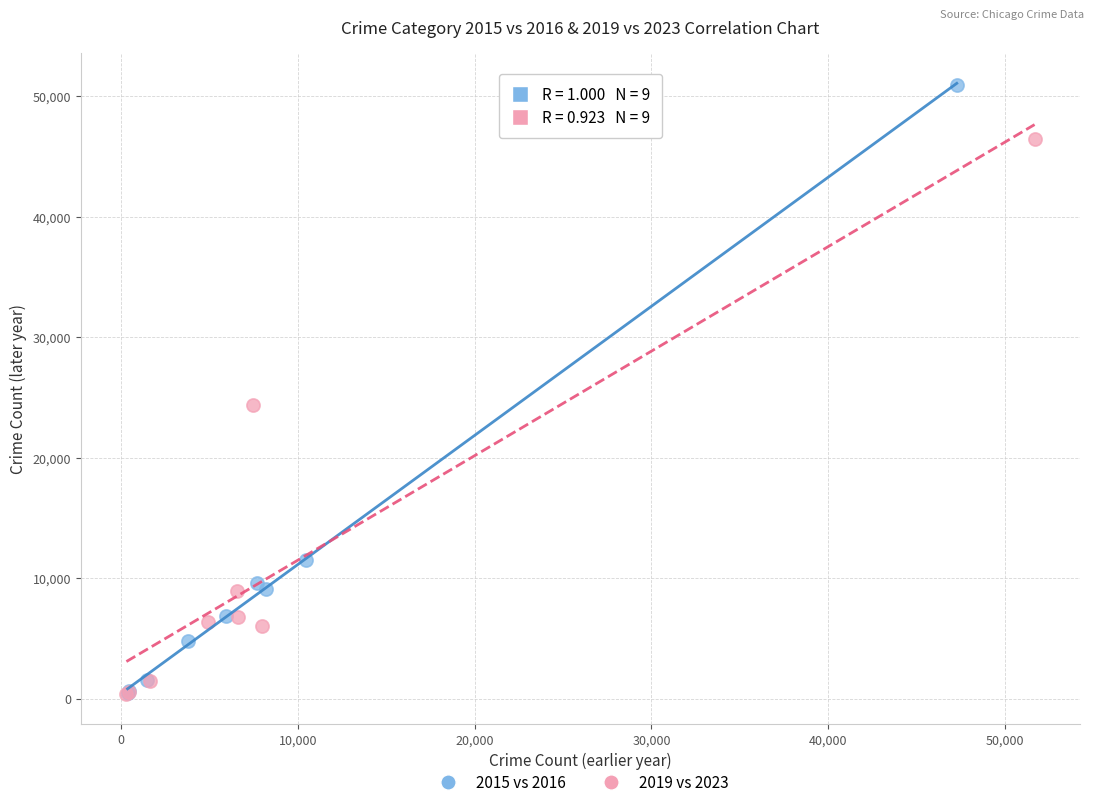

Which series has the widest spread of Y values?

2015 vs 2016